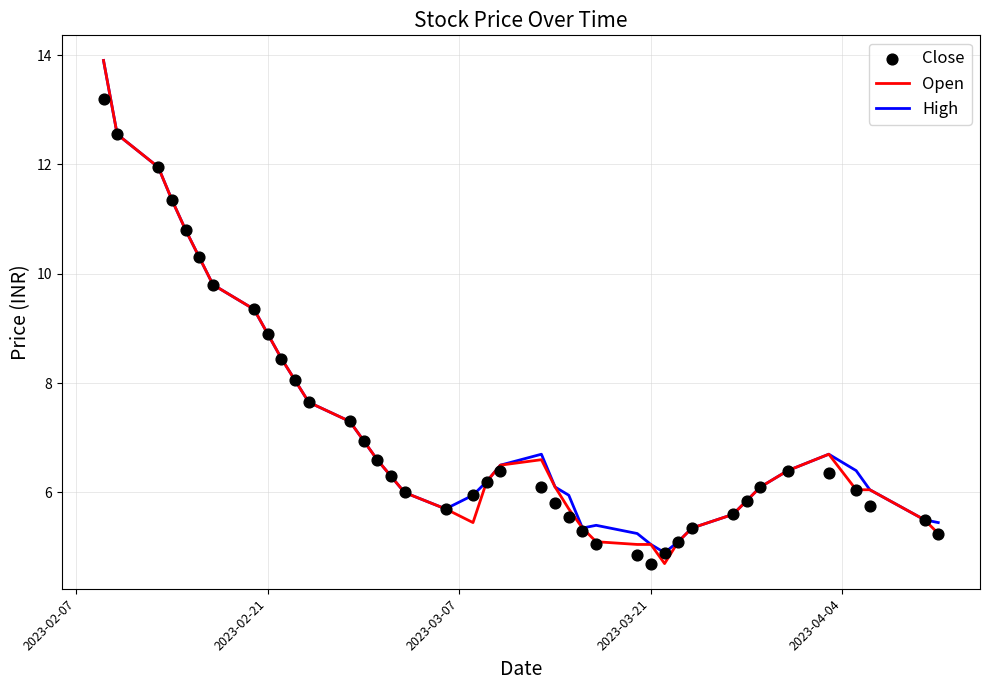

What are all the series names shown in the legend?

Open, High, Close